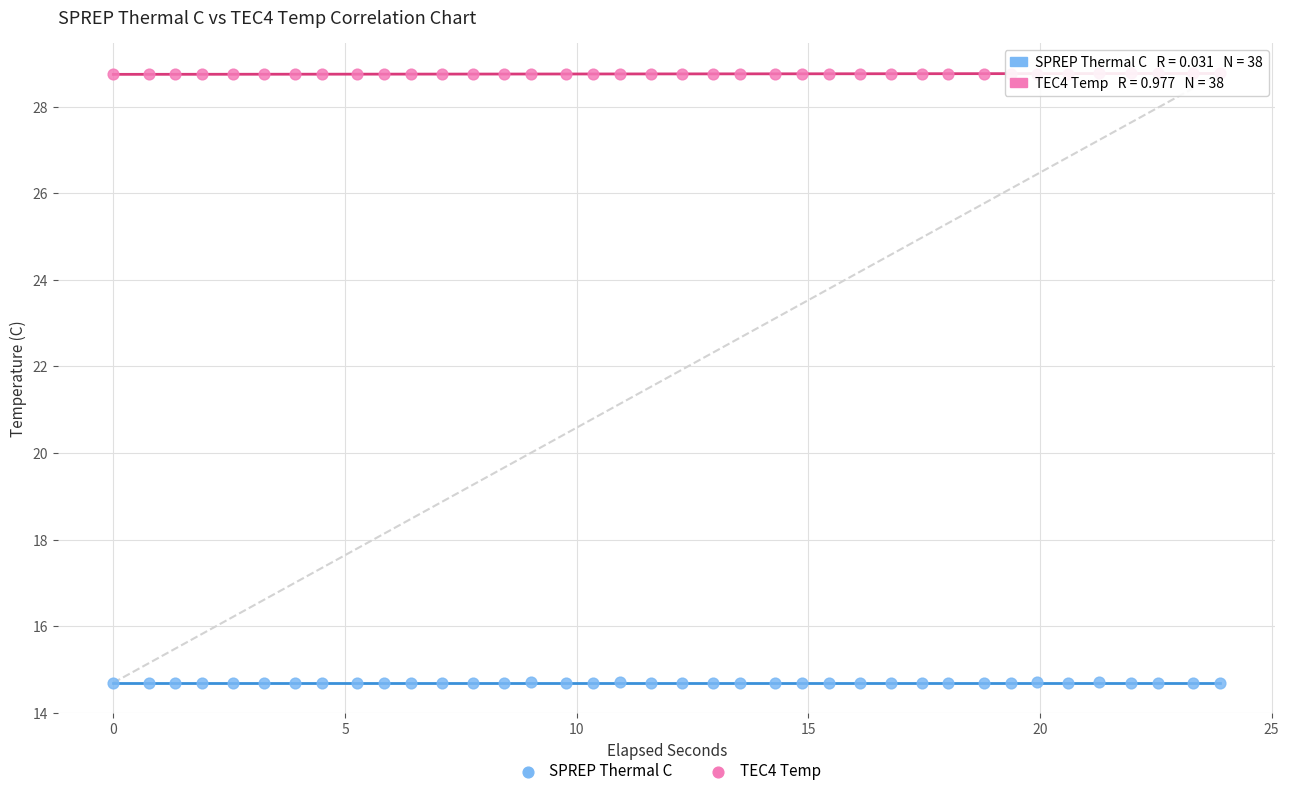

Across all data points, what is the range of Y values (max minus min)?

14.1